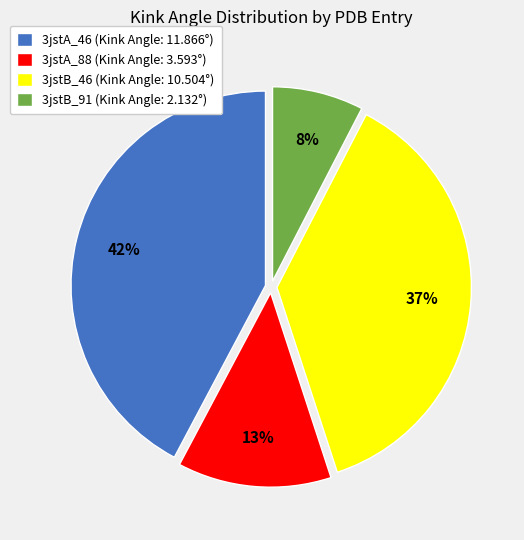

Is there any slice that represents more than half of the pie?

No